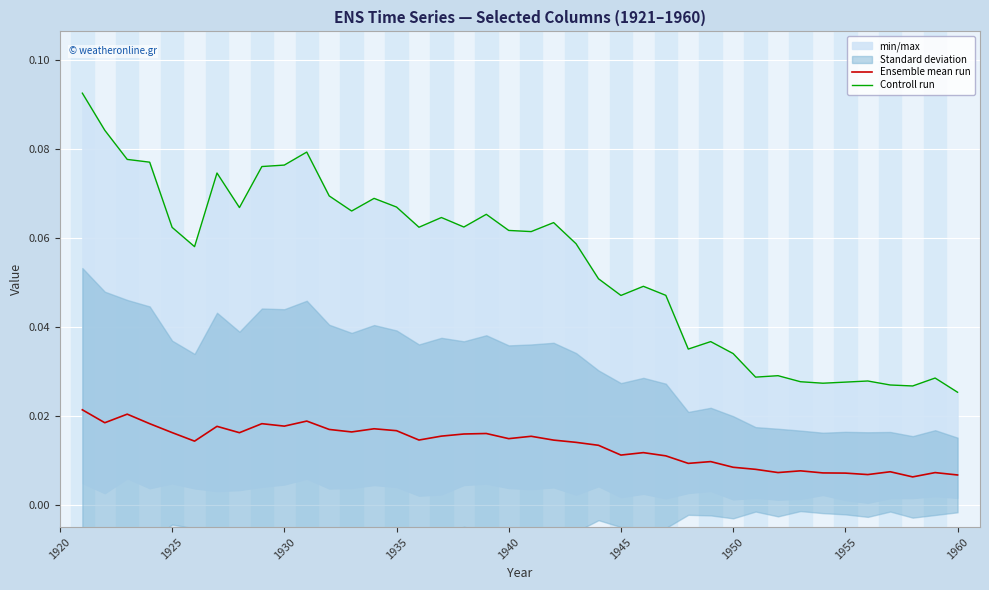

What is the difference between the maximum and minimum values in the Controll run series?

0.1